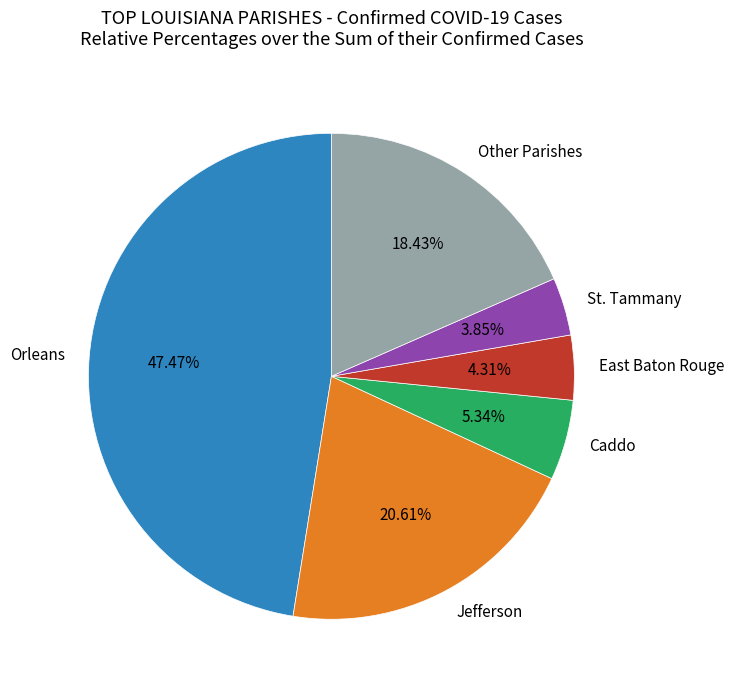

Do East Baton Rouge and Orleans together represent more than half of the pie?

Yes